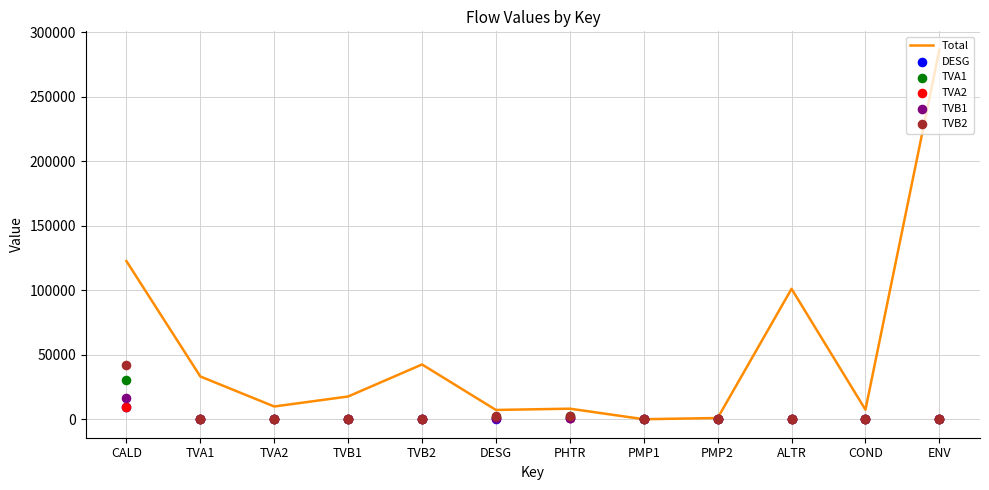

Which series has the largest total across all categories?

Total